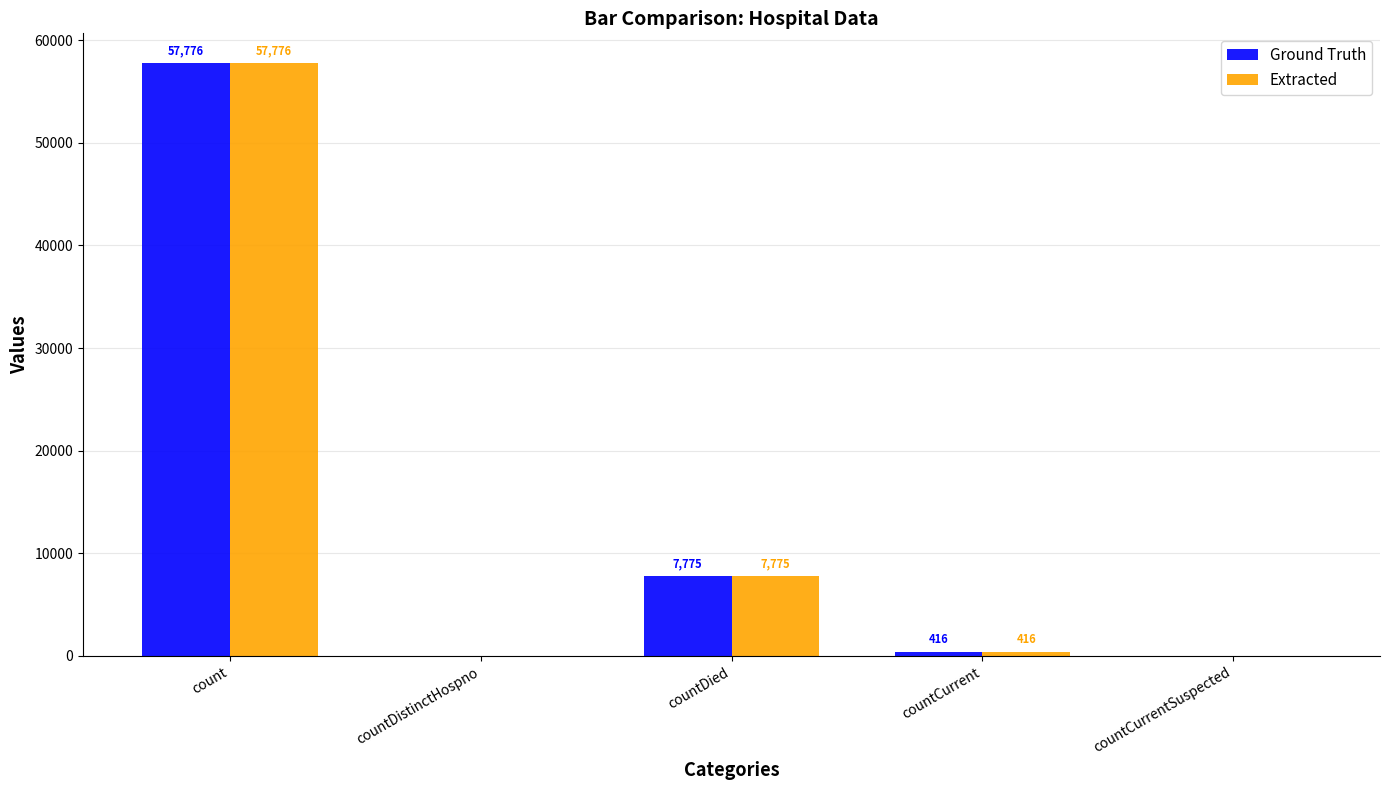

Is it true that Ground Truth equals 416 at countCurrent?

True